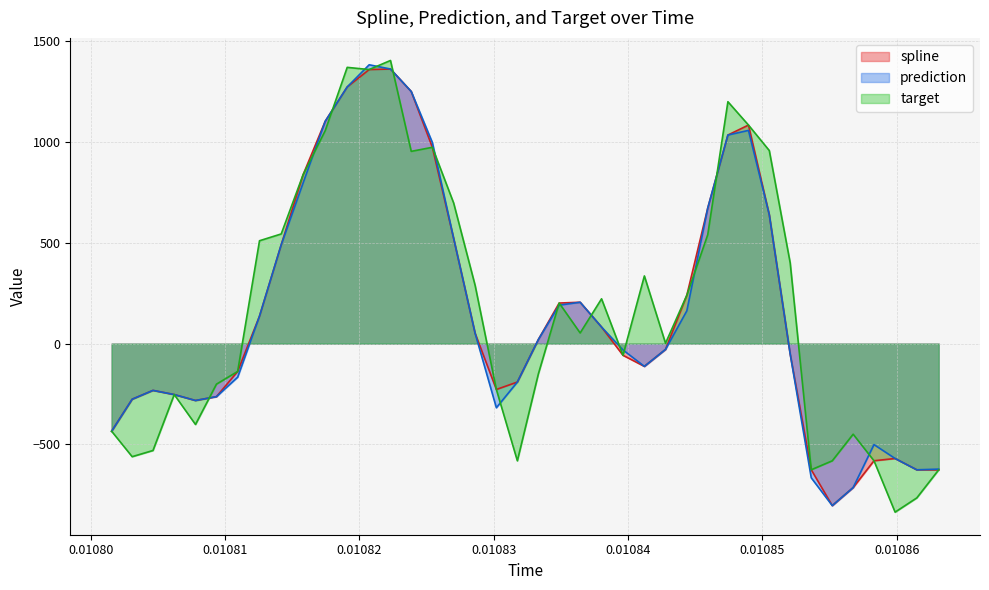

What is the maximum value for prediction?

1384.4